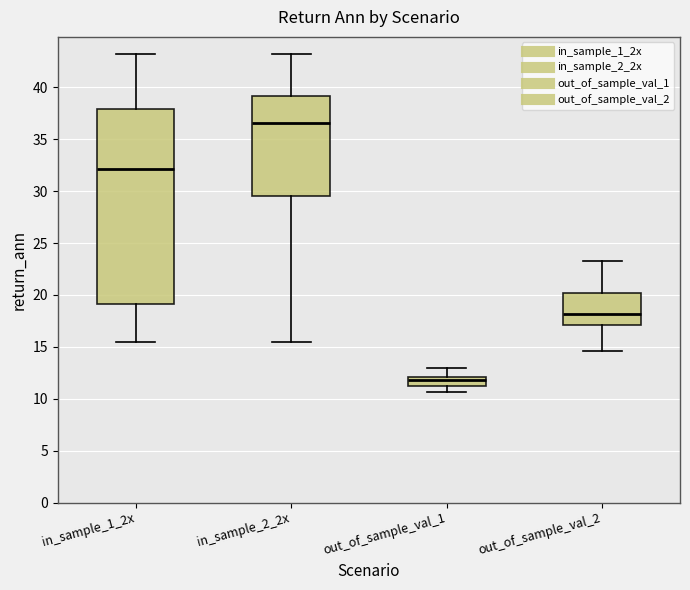

Which box's median line is the highest?

in_sample_2_2x